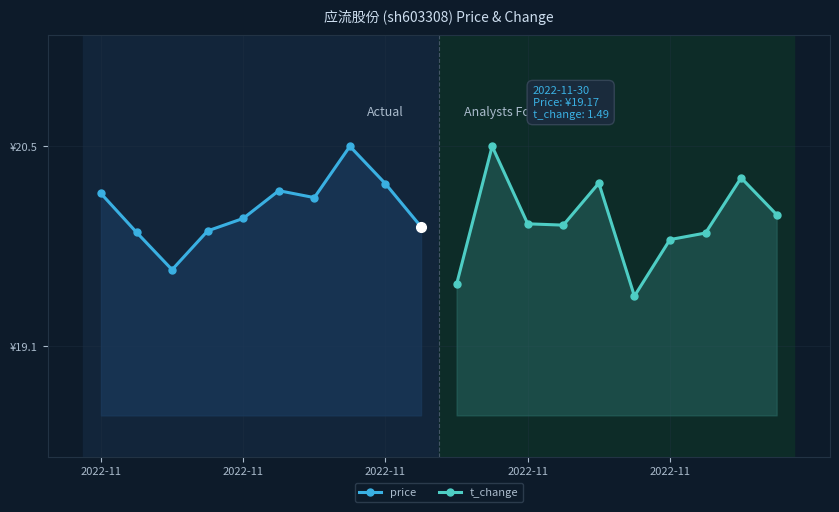

Between which two adjacent categories do price and t_change first intersect?

2022-11 and 2022-11